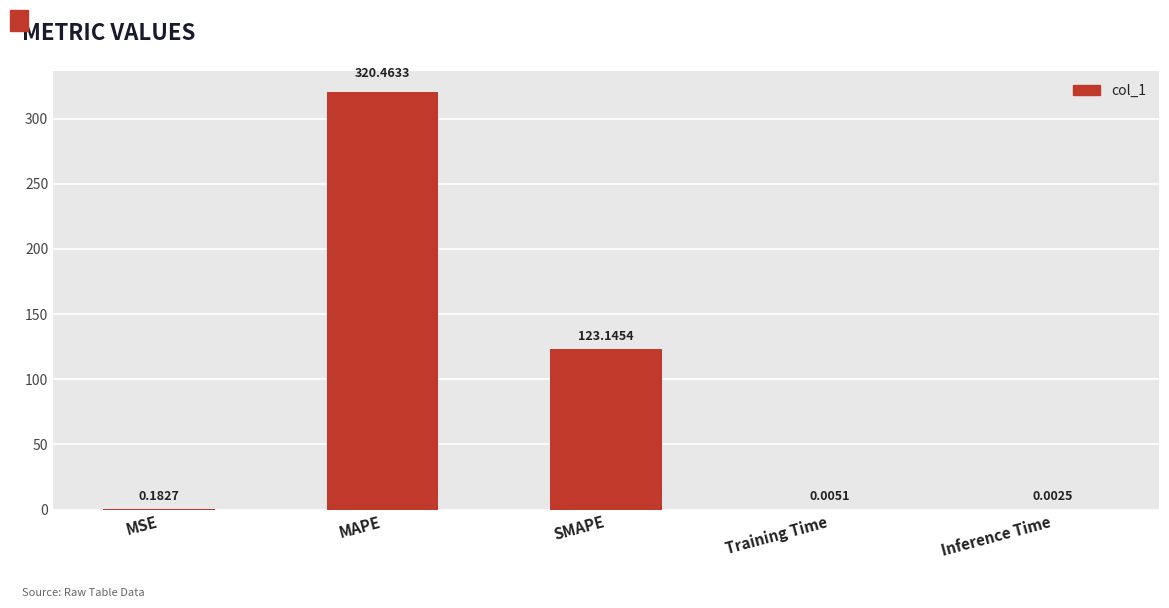

What is the sum of all values?

443.8